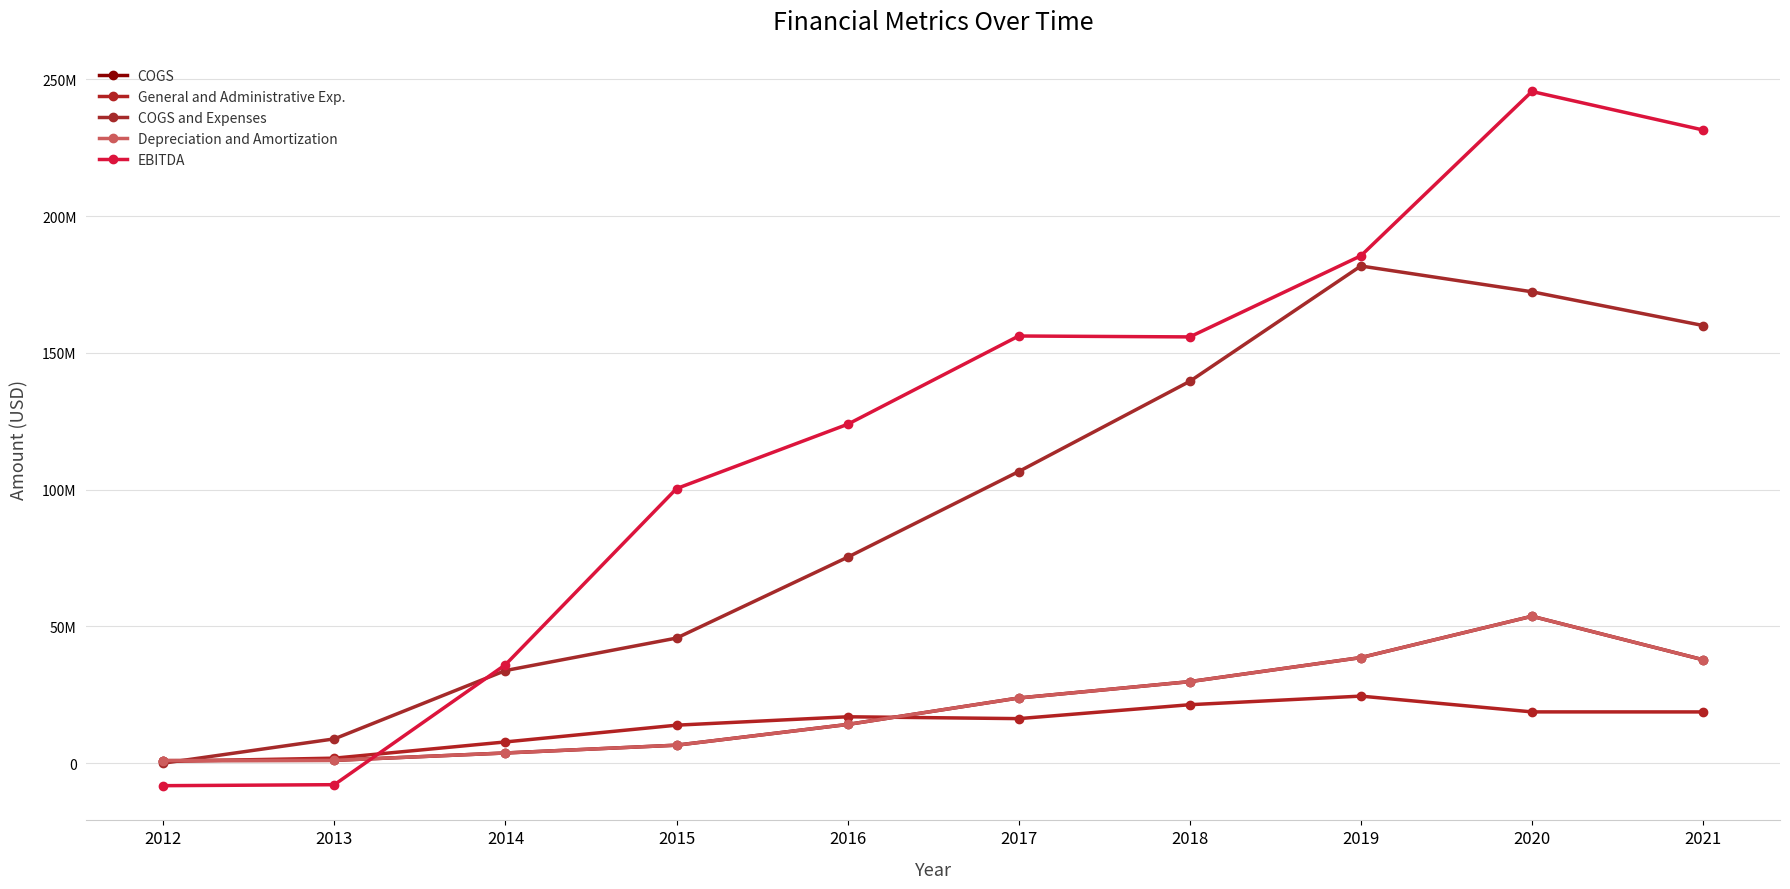

What is the spread (max minus min) of values at 2019?

160929000